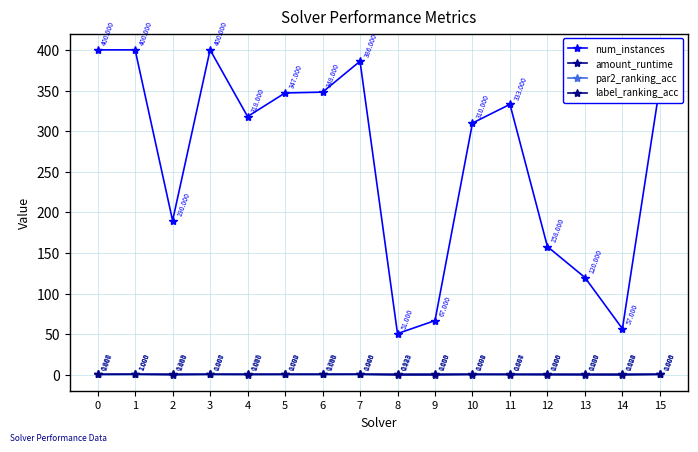

The value of amount_runtime at 8 is 0.1. True or false?

True